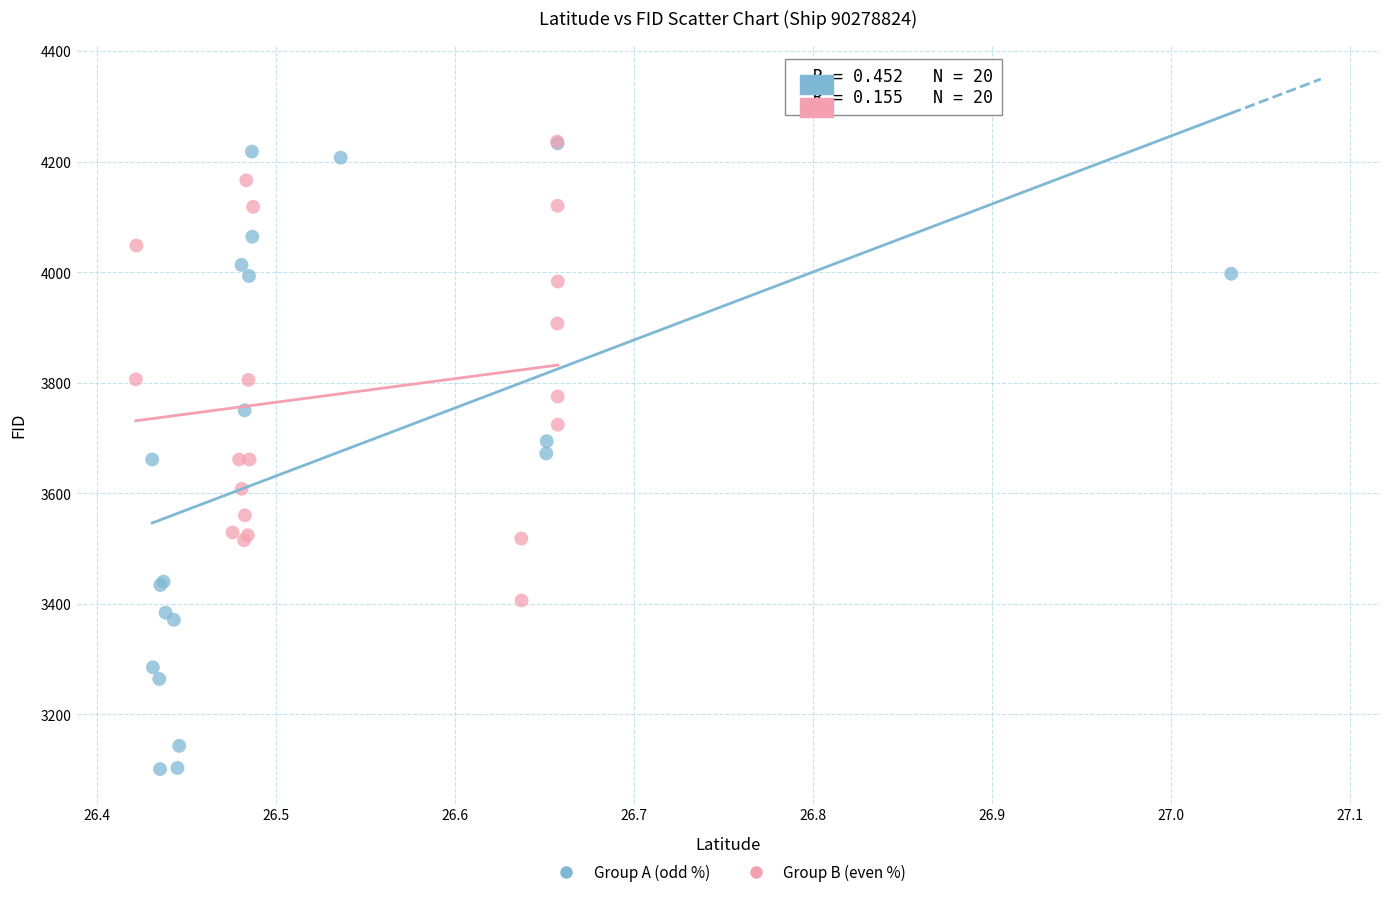

Which series has the largest Y range (max minus min)?

Group A (odd %)